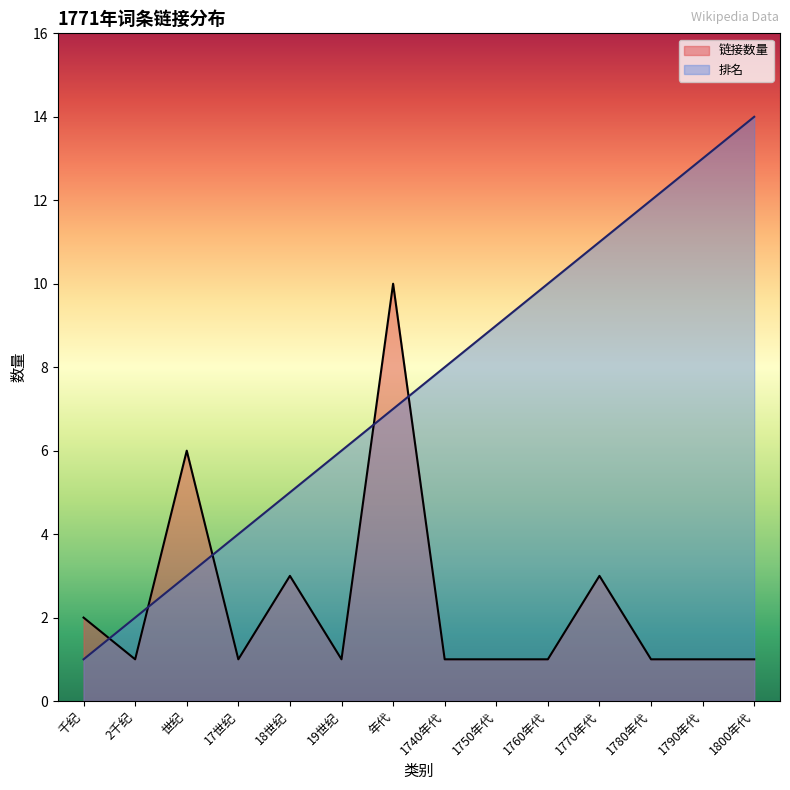

What are all the series names shown in the legend?

链接数量, 排名